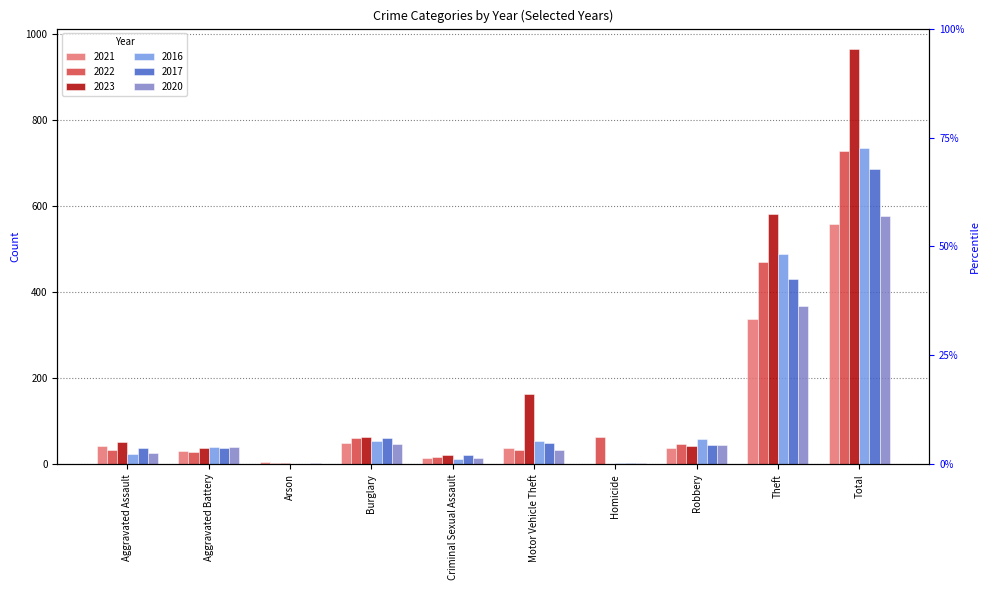

Which category has the lowest value across all series?

Homicide